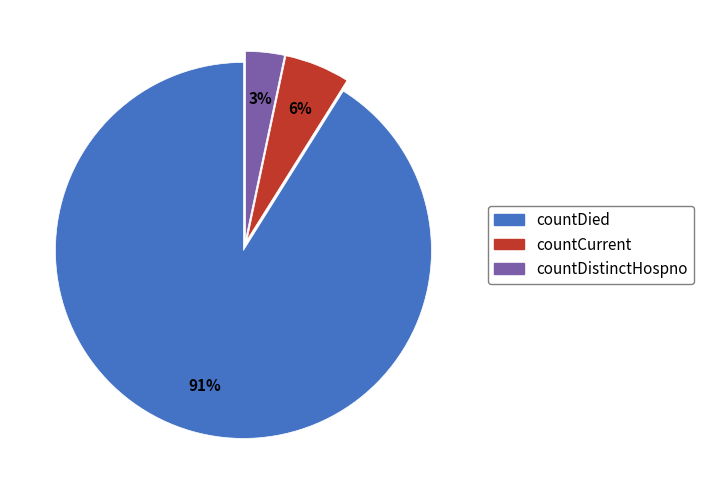

To the nearest percent, what is the difference between the largest and smallest slice percentages?

88%